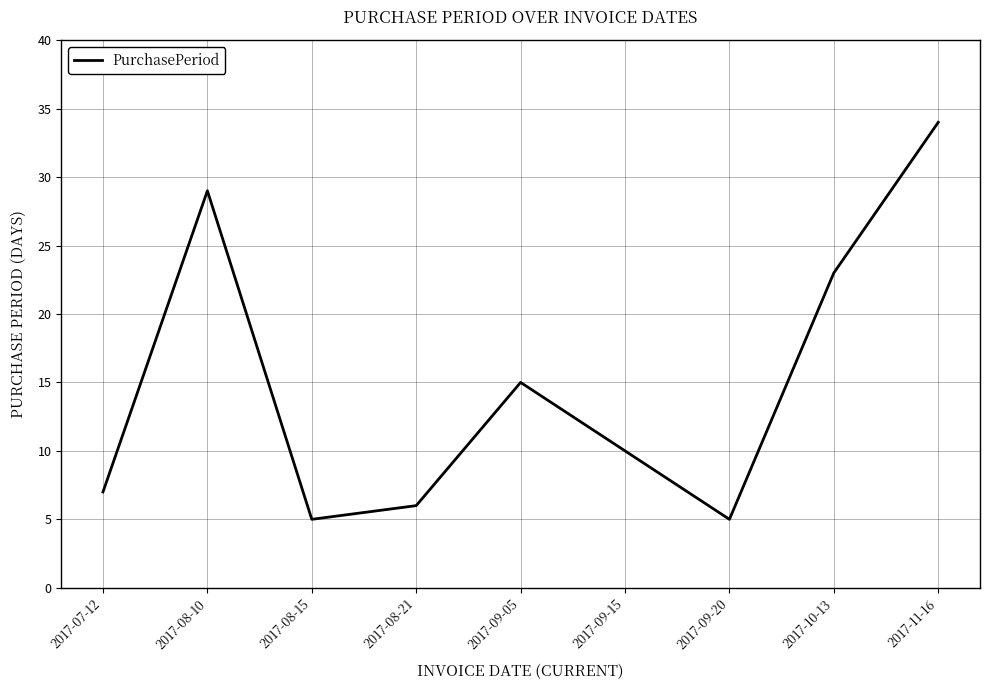

What is the maximum value shown in the chart?

34